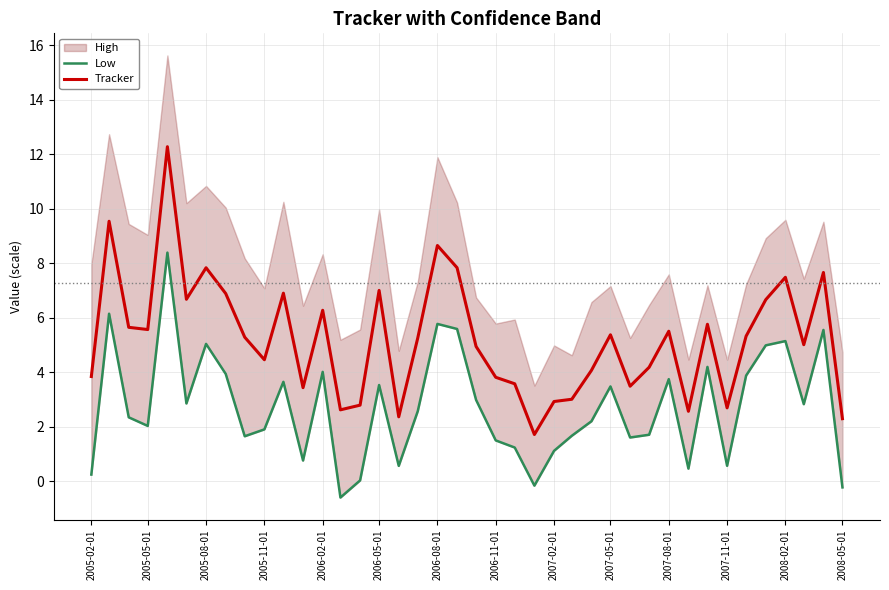

How many interior local peaks does the Low series have?

12